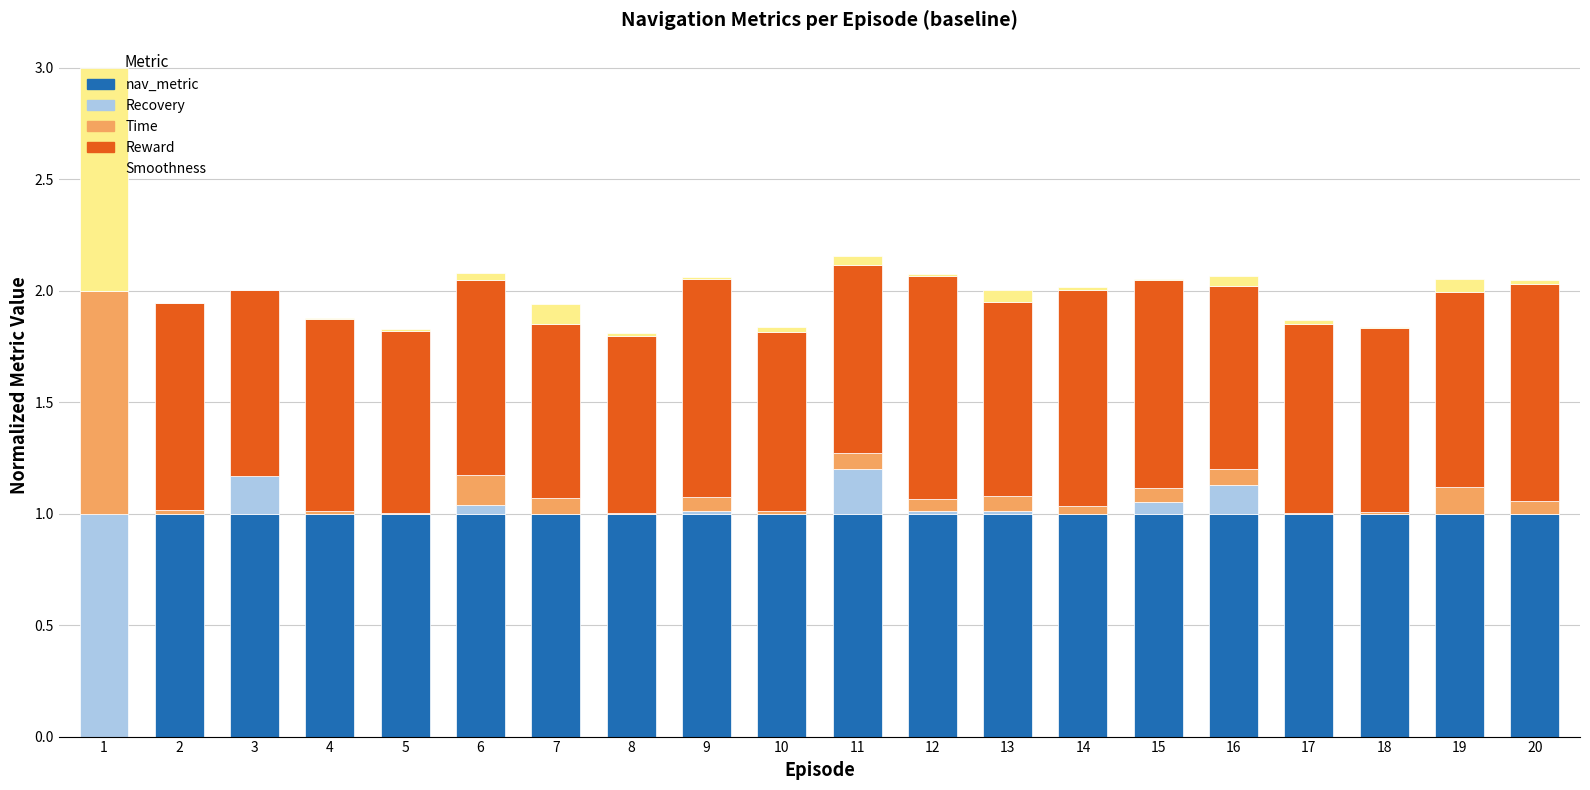

What is the highest value of the nav_metric series?

1.0